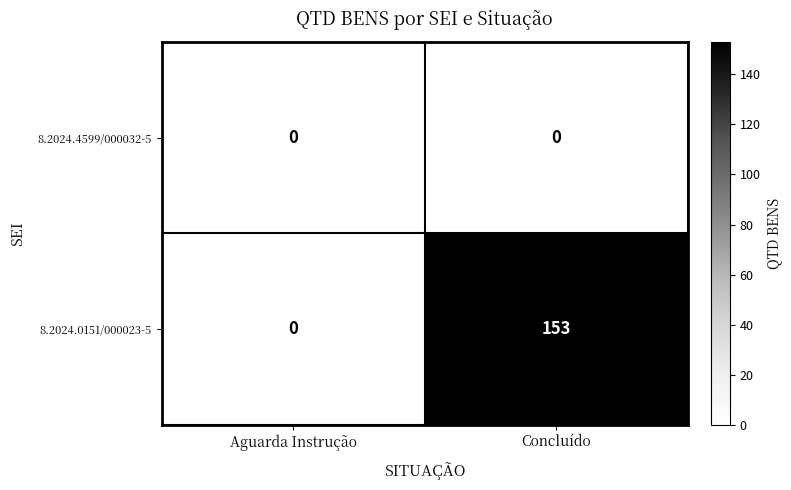

List the series in order of their overall mean, lowest first.

8.2024.4599/000032-5, 8.2024.0151/000023-5